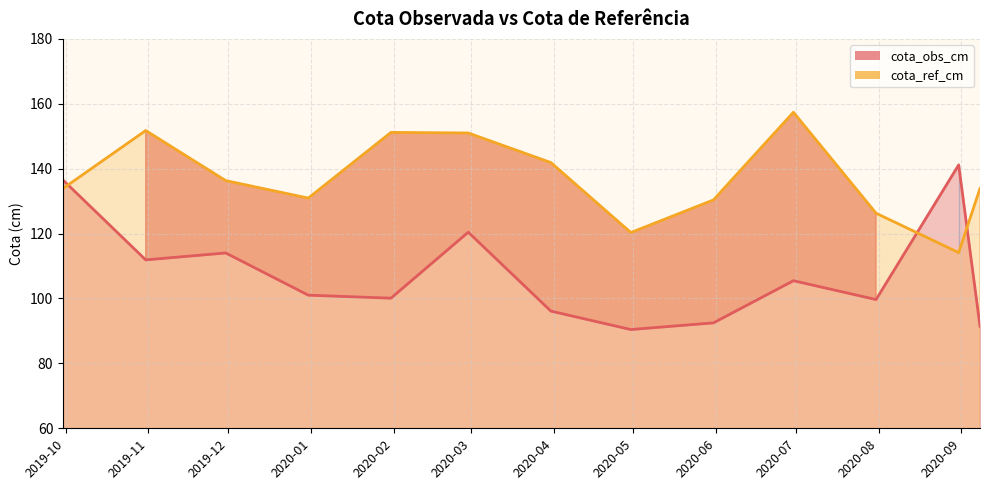

How many lines are shown in the chart?

2